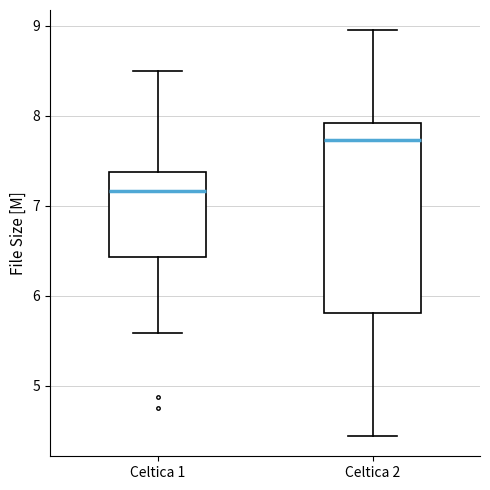

Comparing the boxes themselves (not the whiskers), which one is the tallest?

Celtica 2